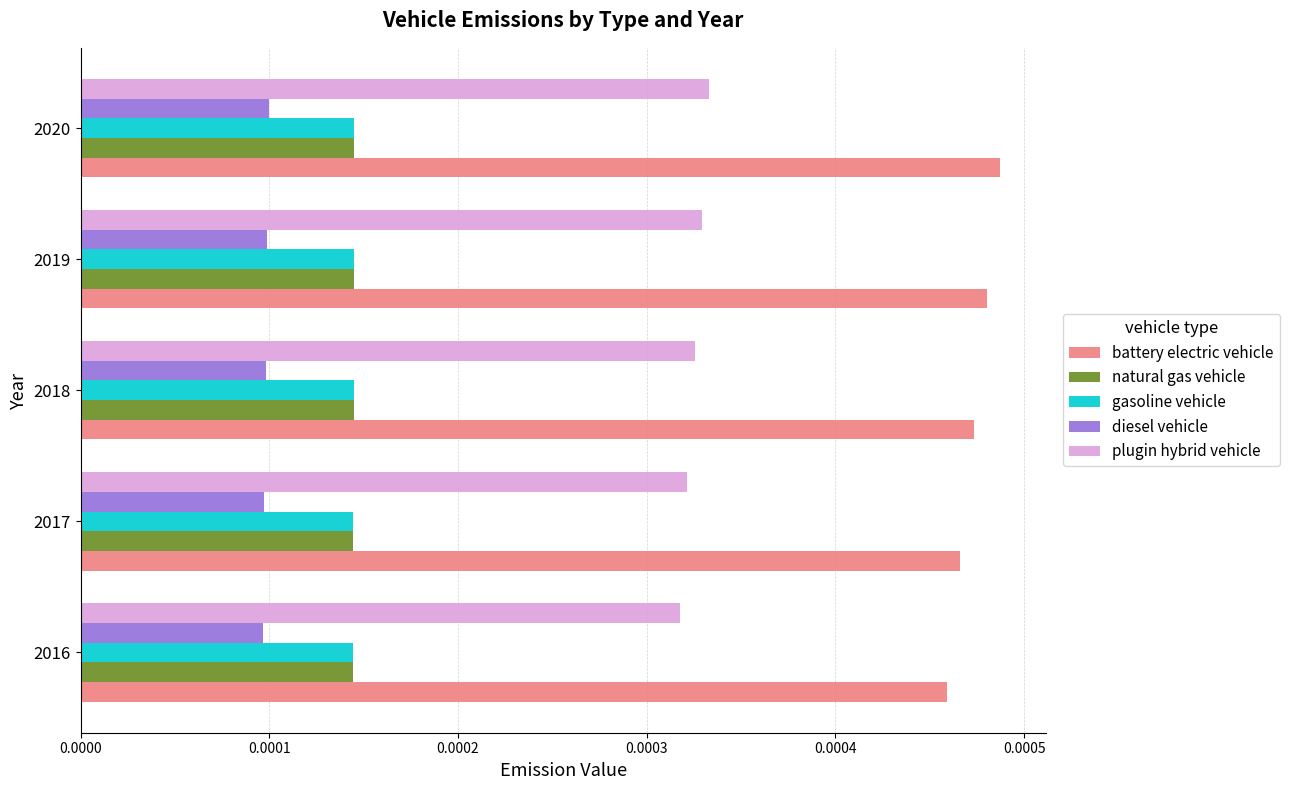

At how many categories does at least one series exceed 0?

5